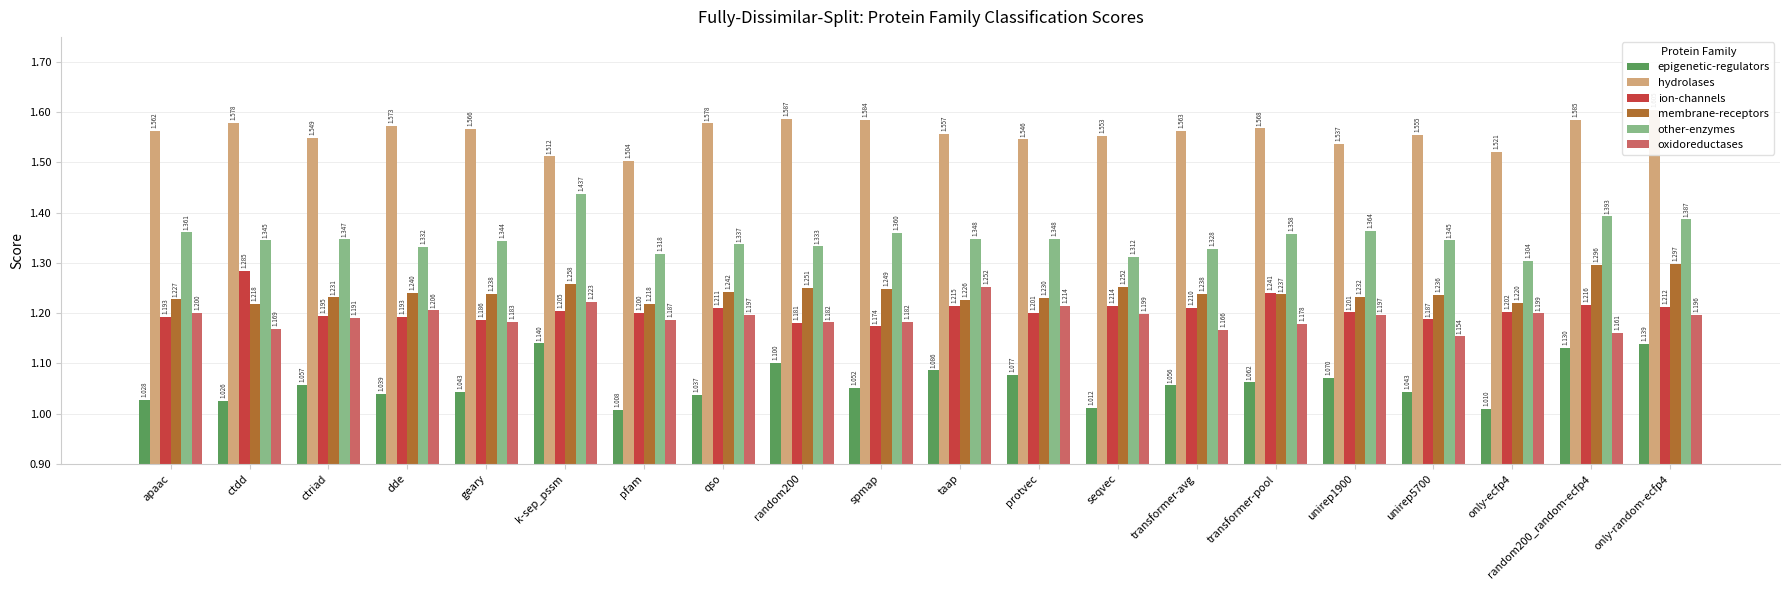

Does the chart contain any negative values?

No